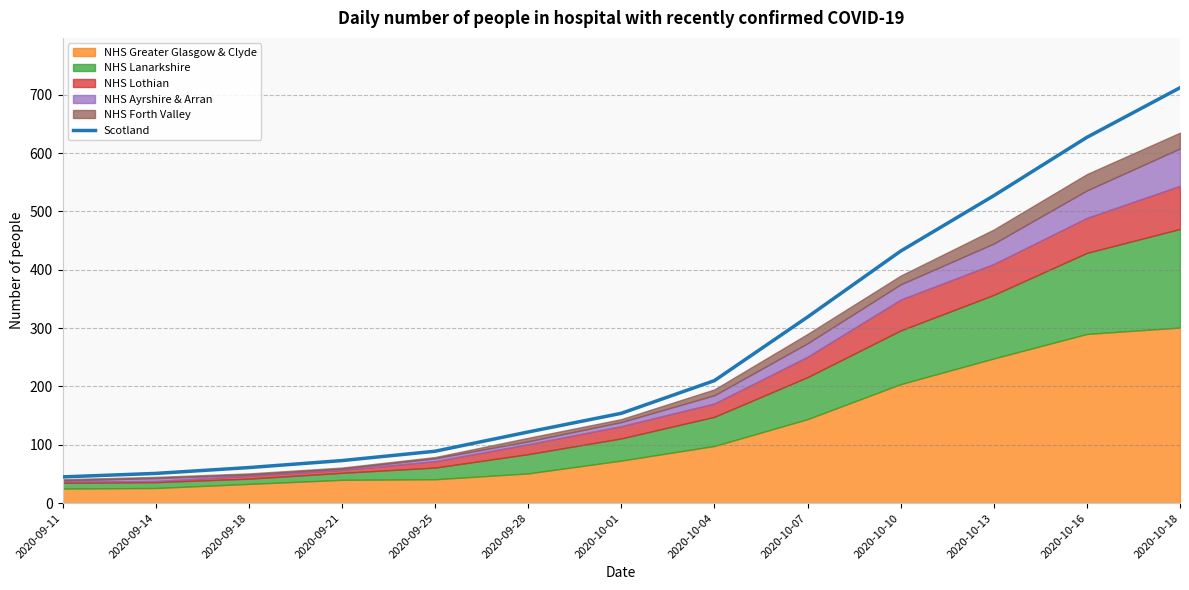

What is the label of the 3rd point from the right?

2020-10-13